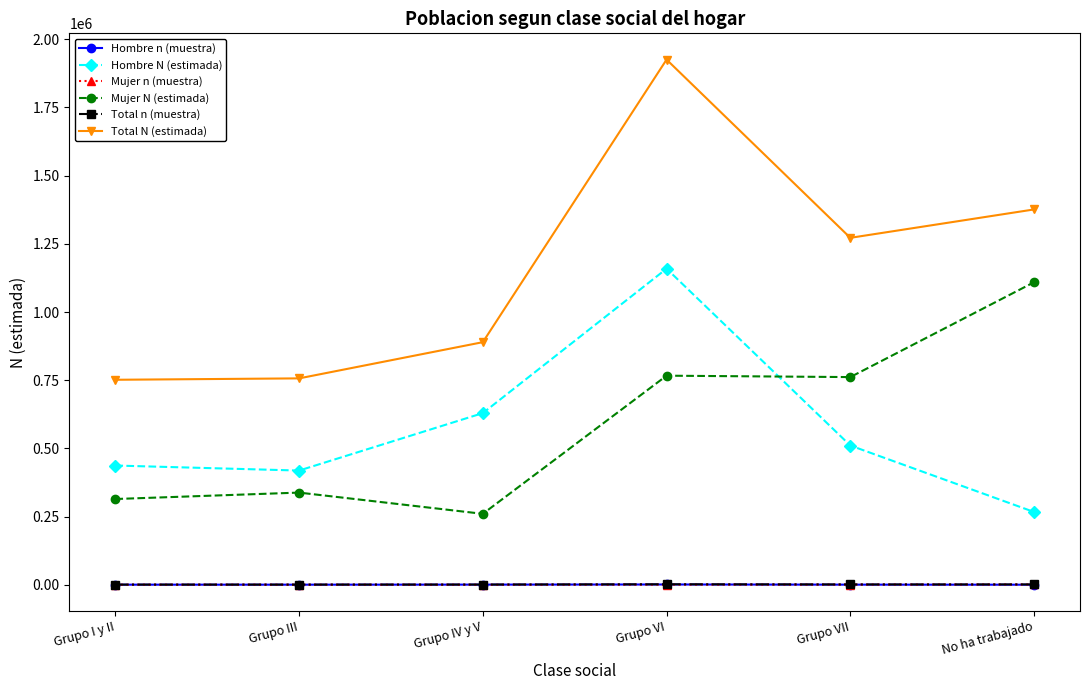

What is the difference between the highest and lowest values at Grupo I y II?

751382